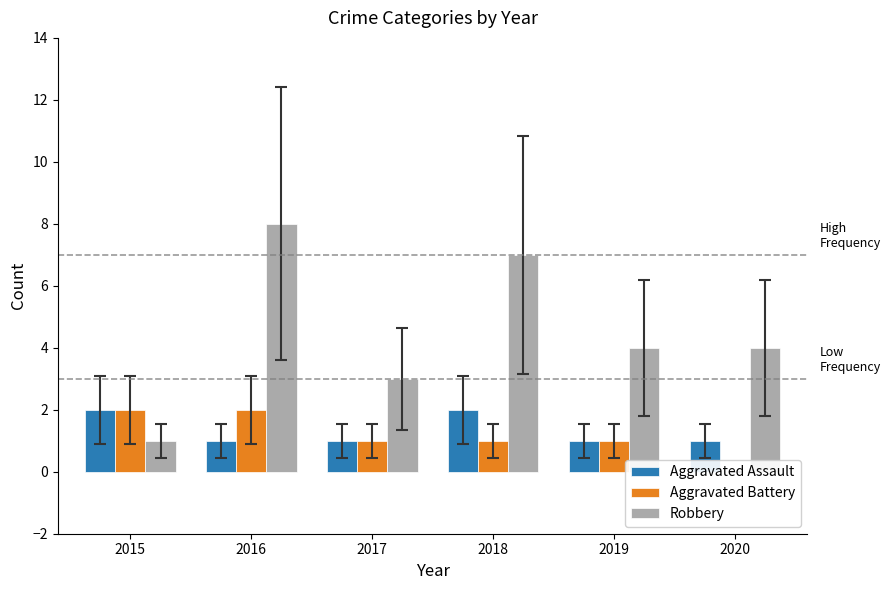

Reading left to right, extract all data points from this chart.

Aggravated Assault: 2	1	1	2	1	1
Aggravated Battery: 2	2	1	1	1	0
Robbery: 1	8	3	7	4	4